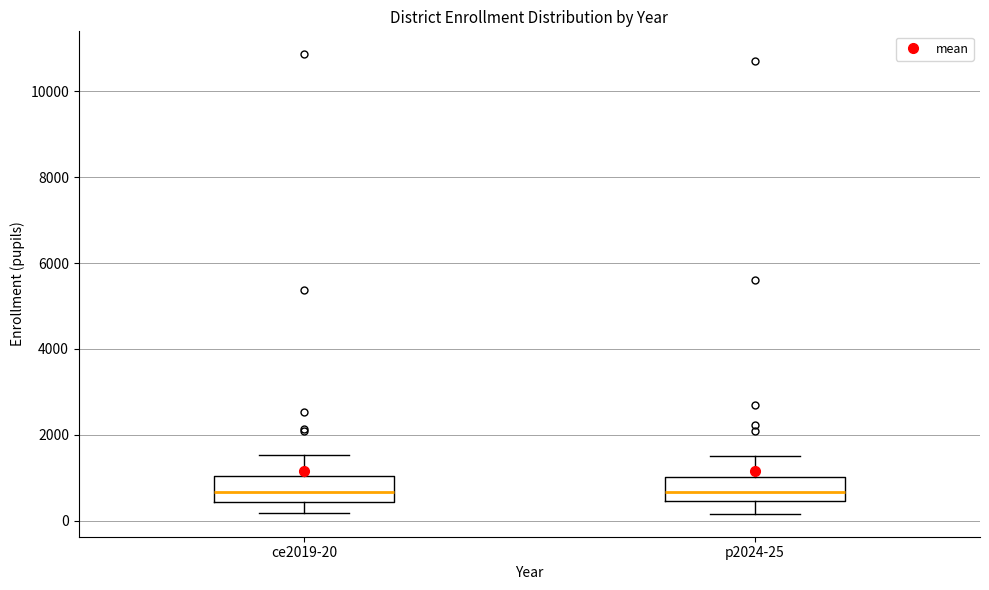

Where does the upper whisker of the box for ce2019-20 end on the y-axis? The values are not printed on the chart, so give them approximately, as read against the axis.

1600